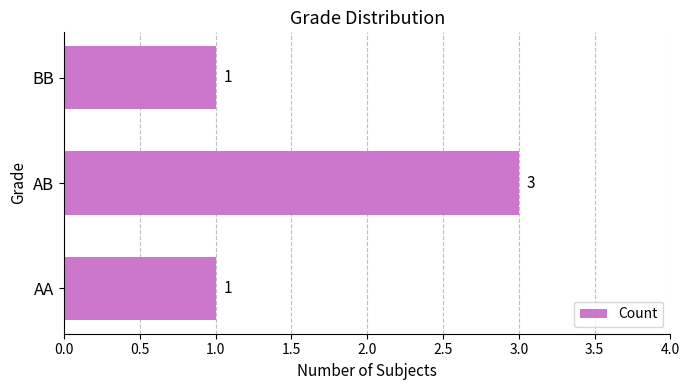

What is the average value?

2